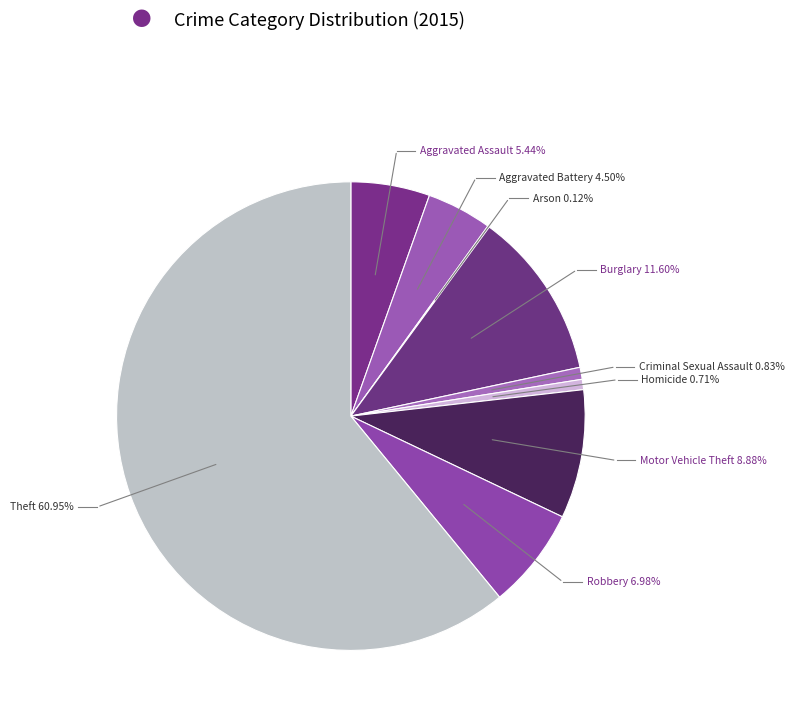

What is the majority slice?

Theft